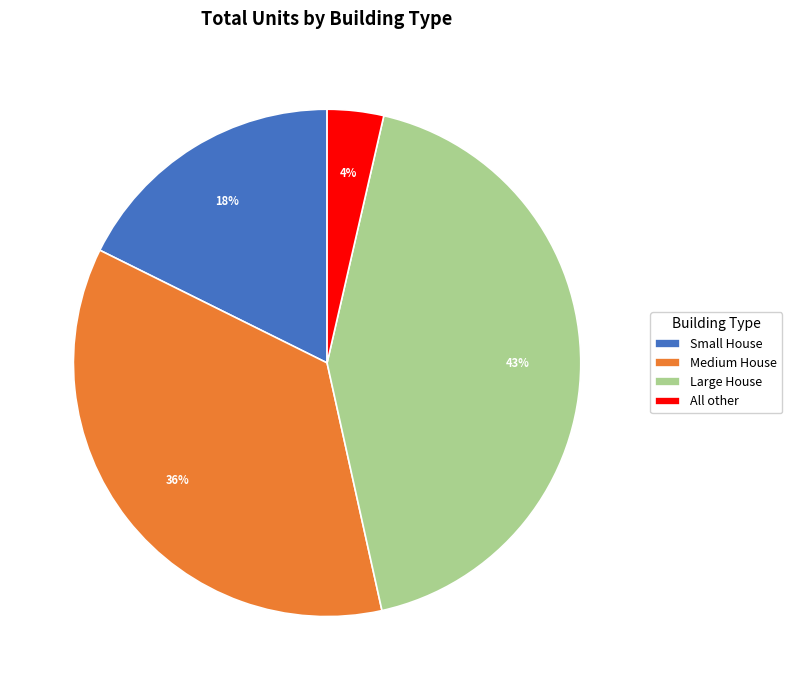

Which category has the smallest portion of the pie?

All other